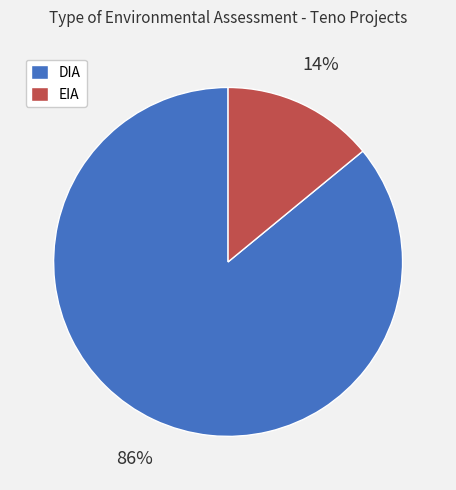

Rank the categories by value from highest to lowest.

DIA, EIA